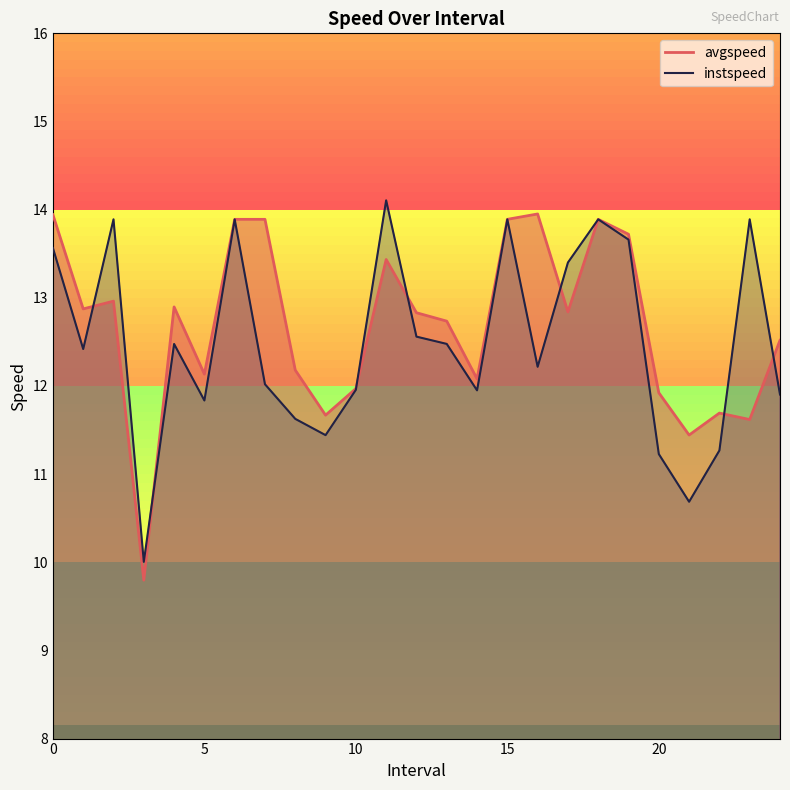

How many data points in avgspeed are less than 12?

7